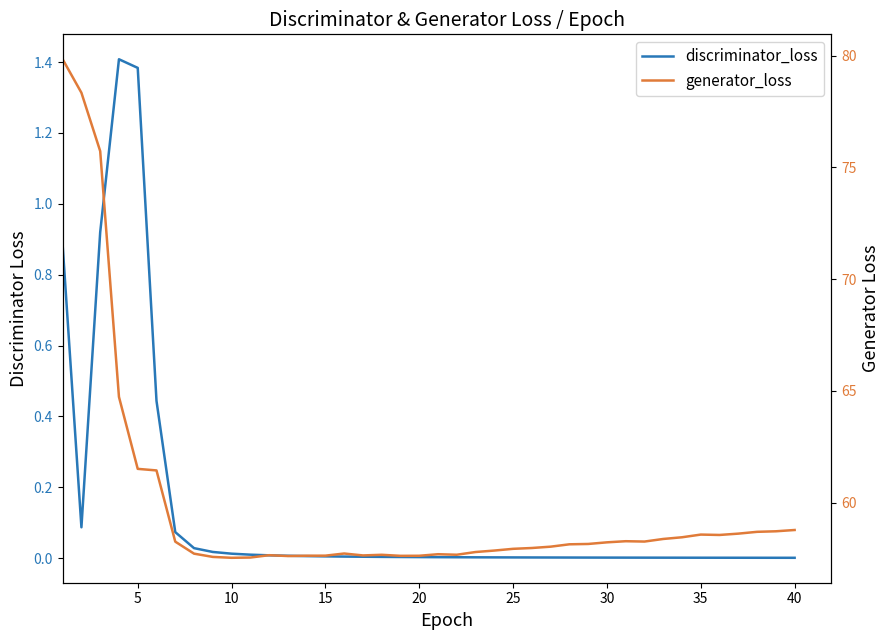

Is this an area chart (filled region under the line)?

No